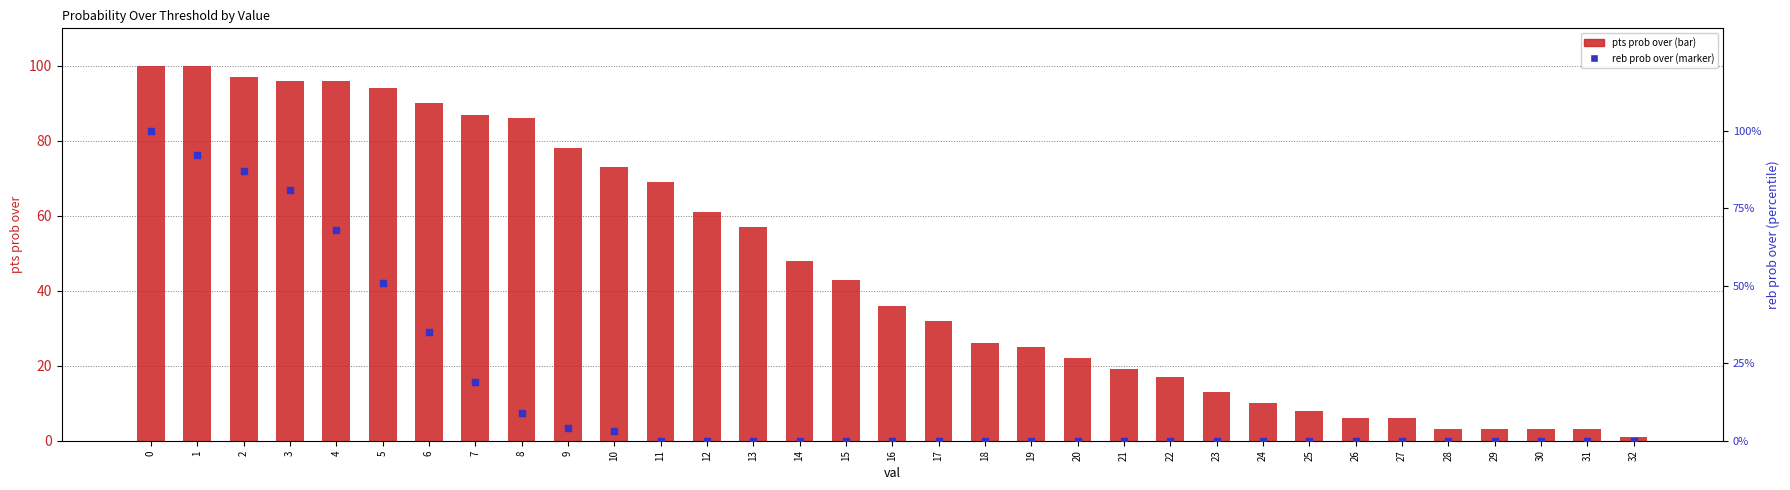

Which series has the largest Y range (max minus min)?

reb prob over